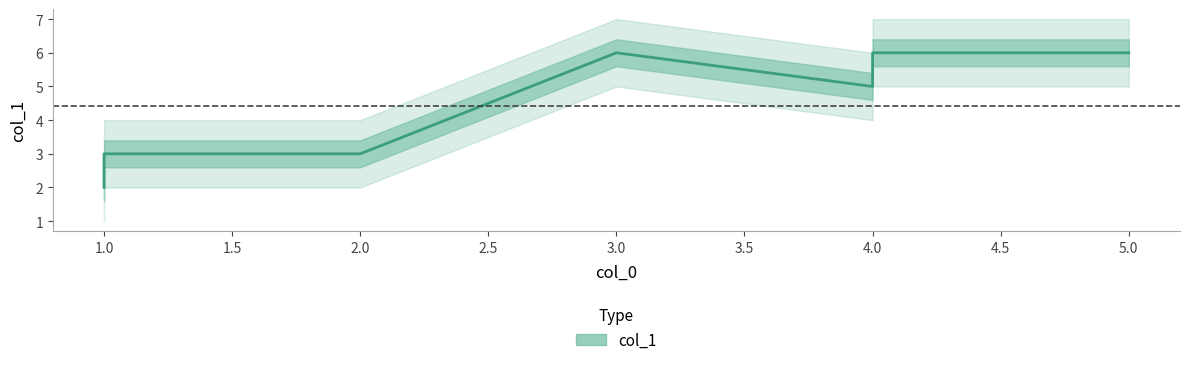

What is the difference between the maximum and minimum values?

4